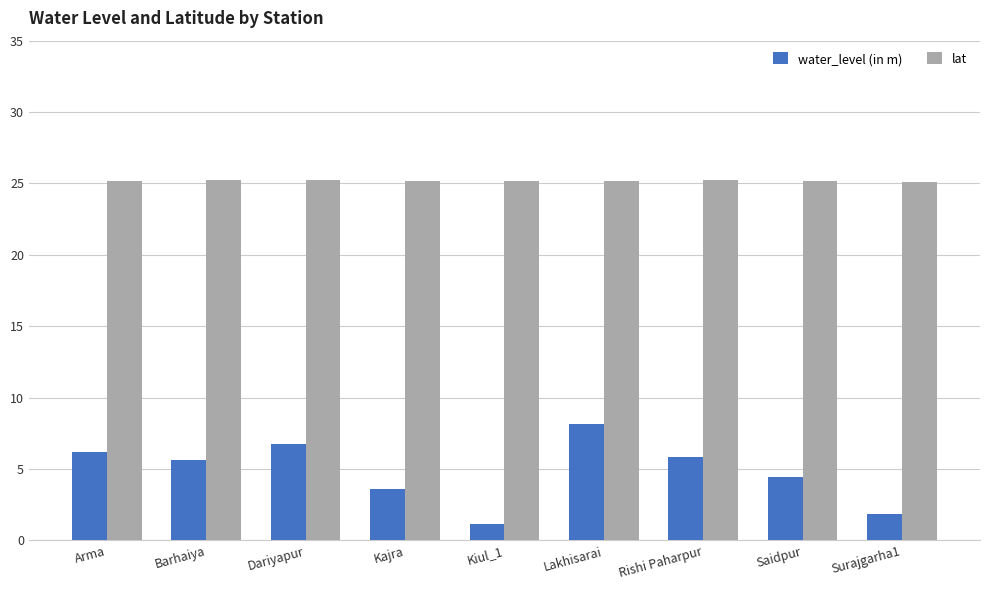

Rank the series by their average value, from highest to lowest.

lat, water_level (in m)